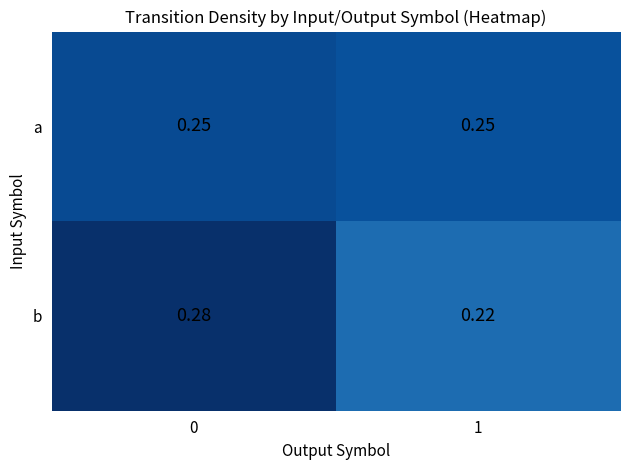

Is the value of a at 0 greater than the value of b at 0?

No